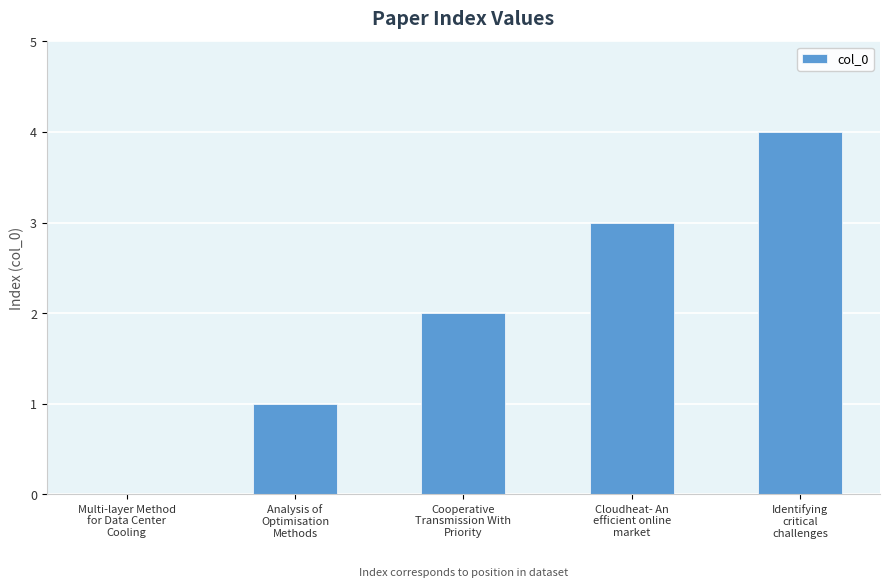

What is the maximum value shown in the chart?

4